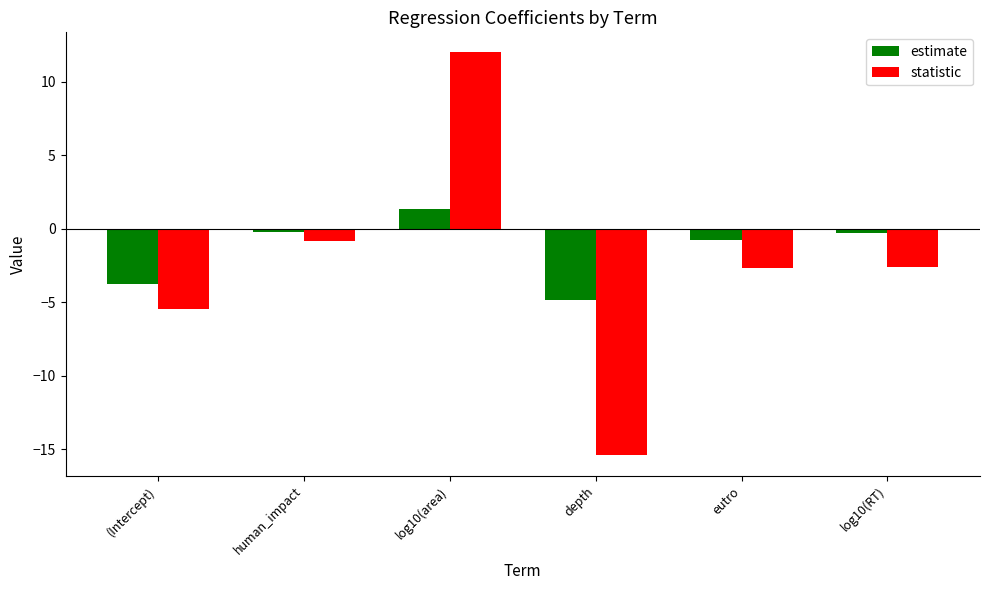

Between depth and eutro, which series saw the biggest shift?

statistic